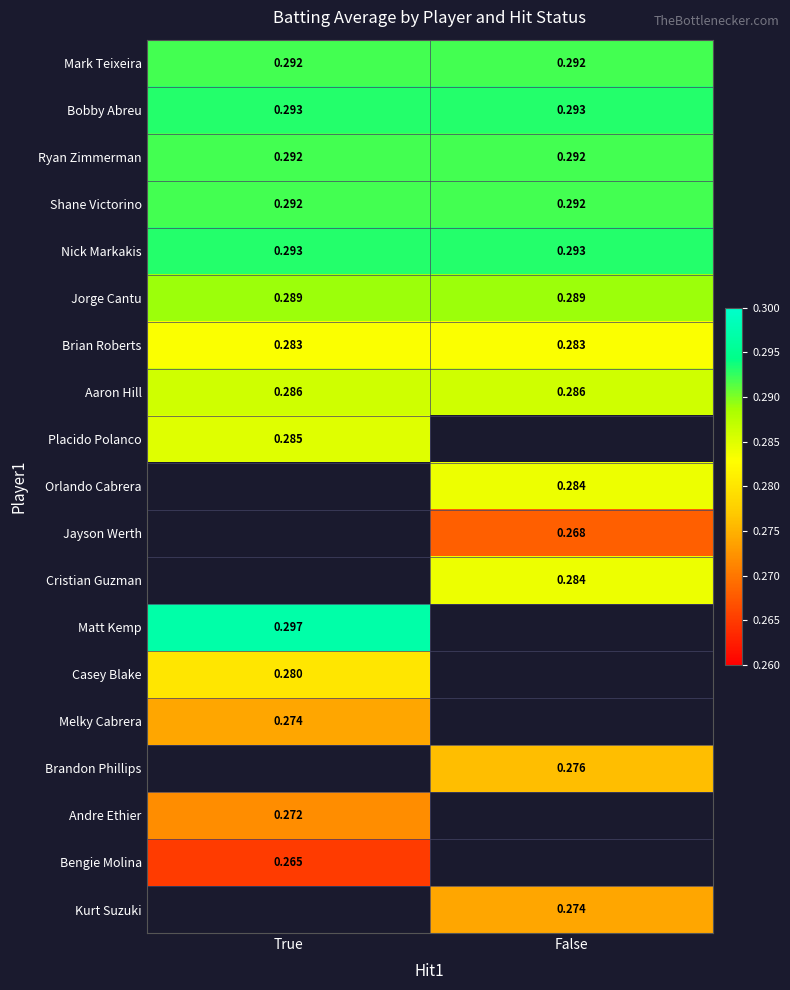

Is the value of Jorge Cantu at False greater than the value of Andre Ethier at True?

Yes